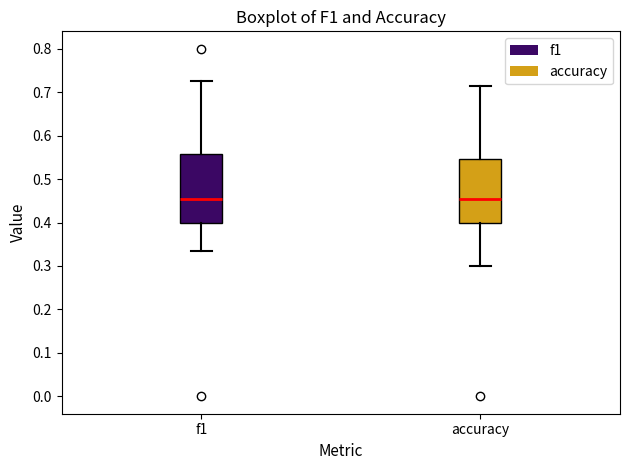

Reading left to right, read every box against the y-axis: the position of its median line, the range the box covers, and the ends of its whiskers. The values are not printed on the chart, so give them approximately, as read against the axis.

f1: median 0.45, box 0.40 to 0.56, whiskers 0.33 to 0.73
accuracy: median 0.45, box 0.40 to 0.55, whiskers 0.30 to 0.71